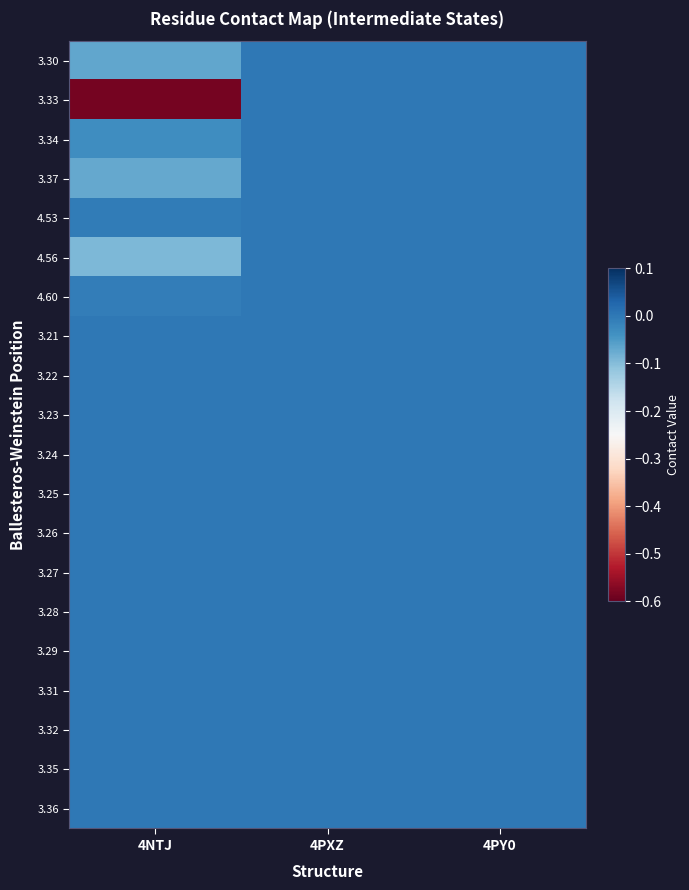

Between 4NTJ and 4PXZ, which series saw the biggest shift?

3.33